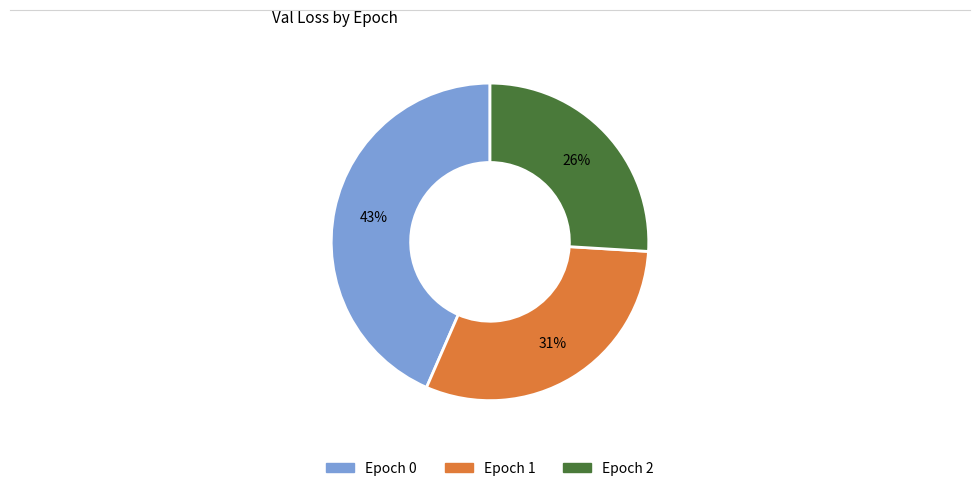

Combined, do Epoch 2 and Epoch 1 account for over 50%?

Yes